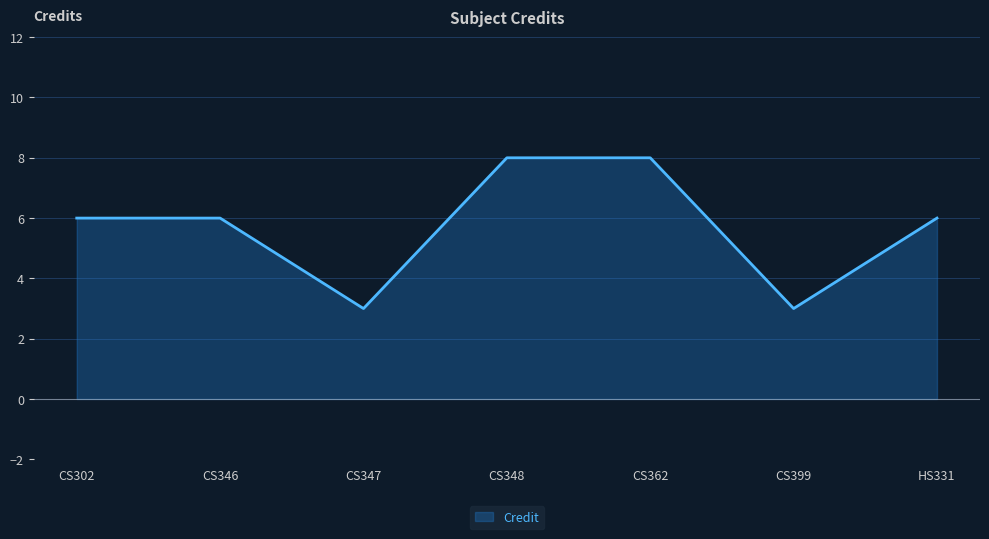

Count the number of data series in this chart.

1